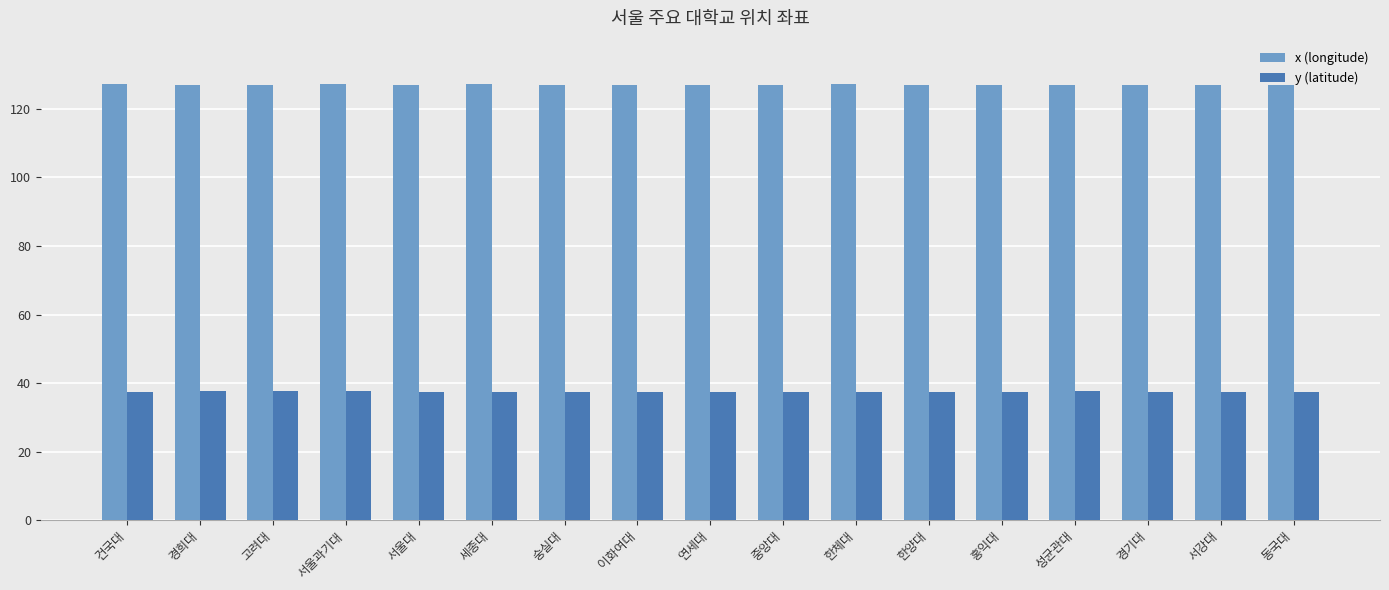

What position from the right is 성균관대?

4